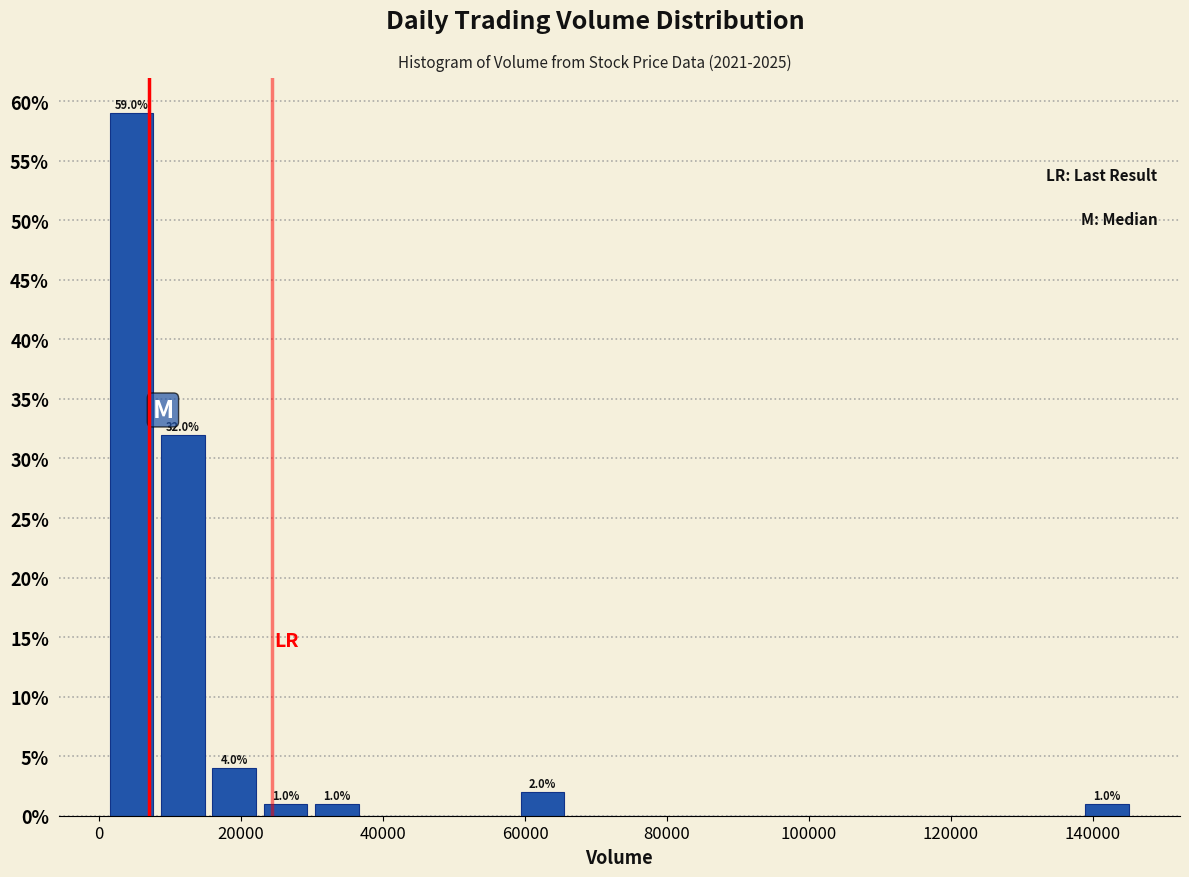

Around what value on the x-axis is the tallest bar? Give the approximate position of its centre, as read against the axis.

4000